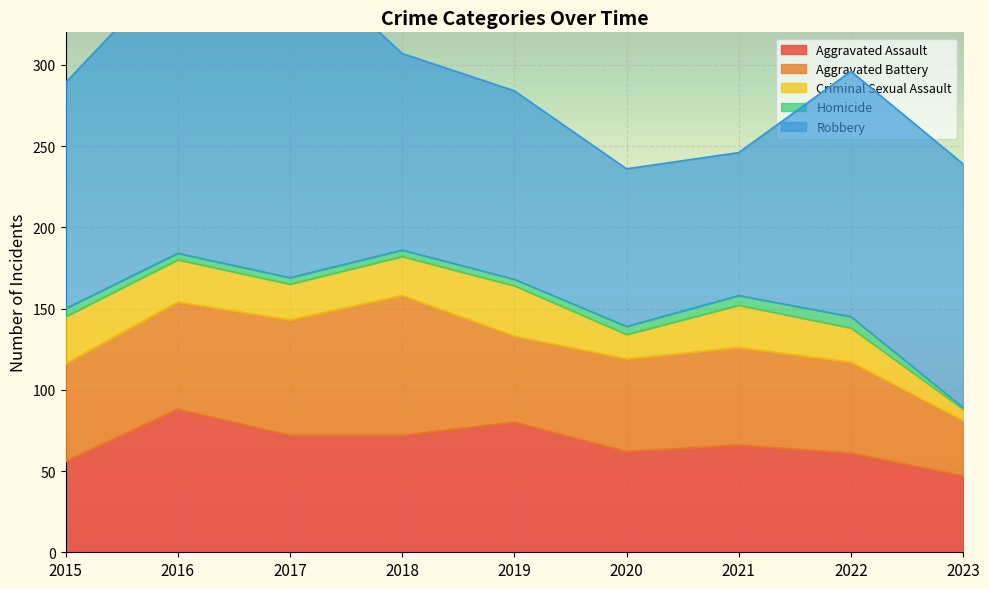

Which category has the lowest value in the Aggravated Assault series?

2023